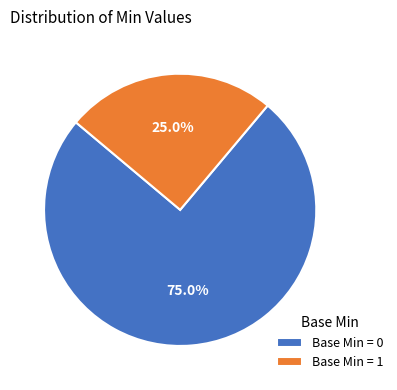

Does any single category account for the majority?

Yes